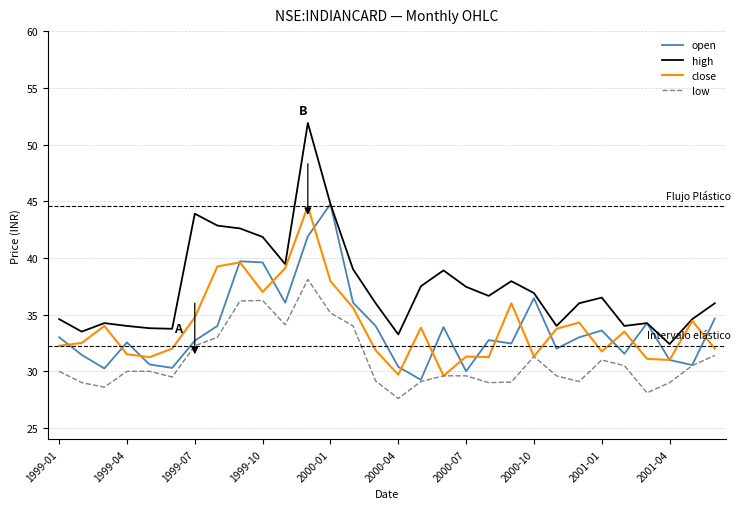

True or false: low and high intersect in this chart.

False